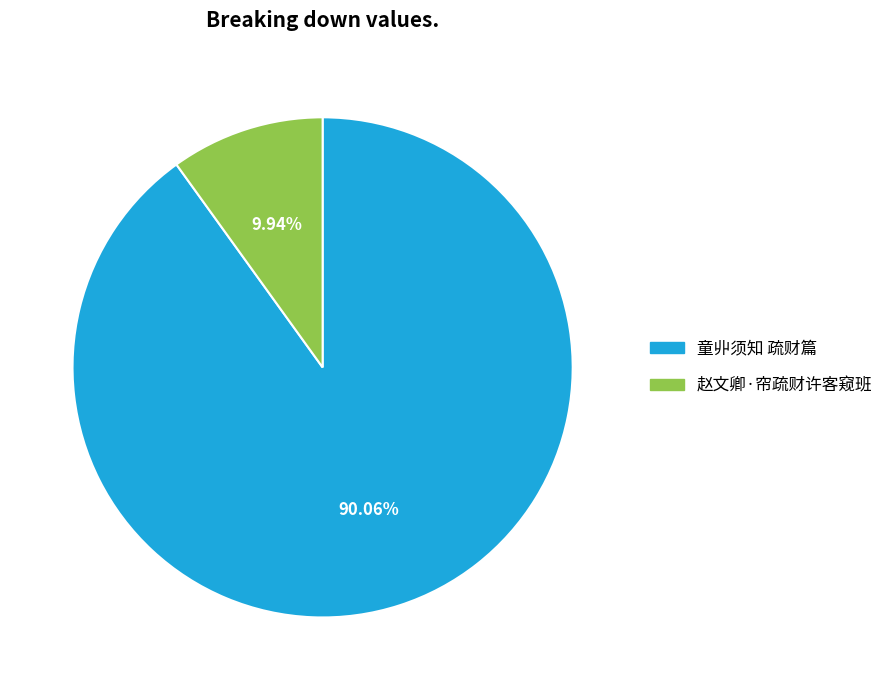

To the nearest percent, what is the average slice percentage?

50%